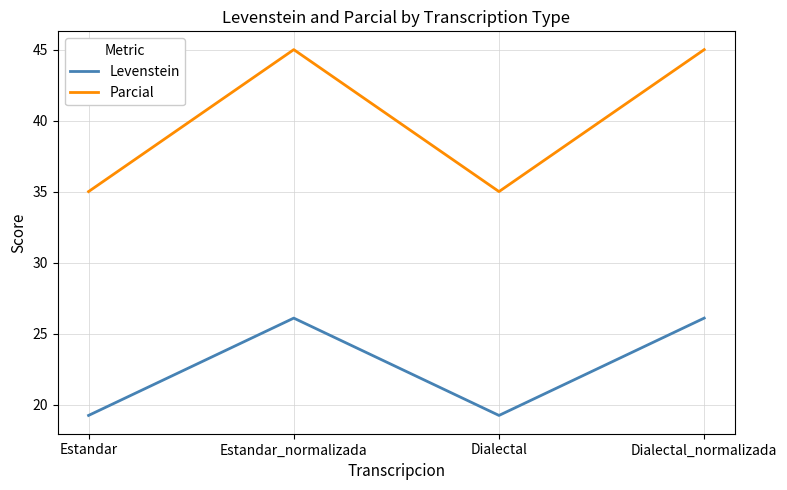

What is the highest value of the Parcial series?

45.0